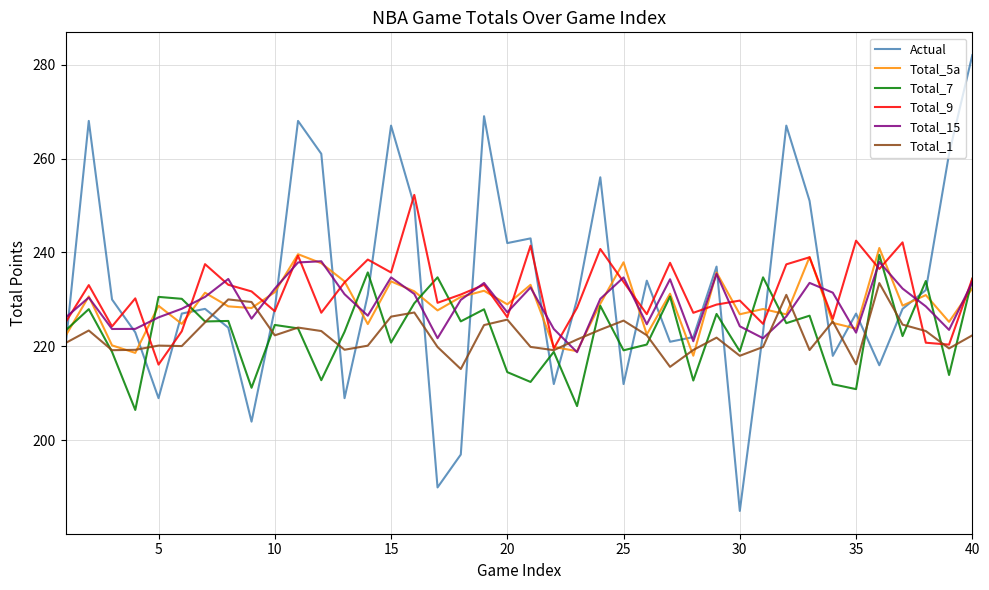

What is the lowest value of the Total_9 series?

216.1